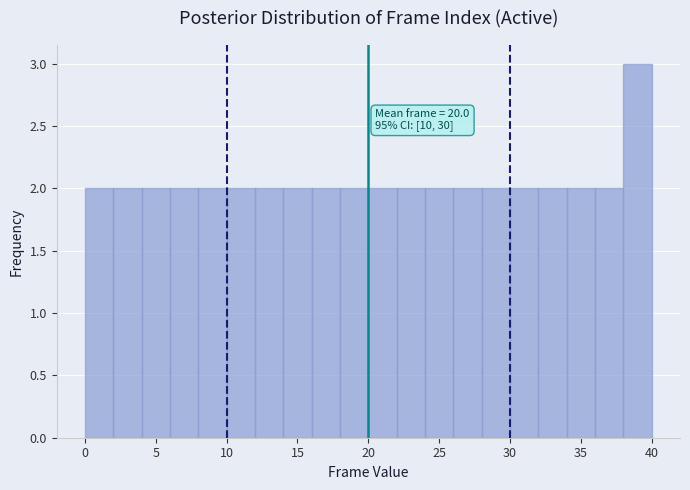

Which range on the x-axis has the tallest bar?

38 to 40